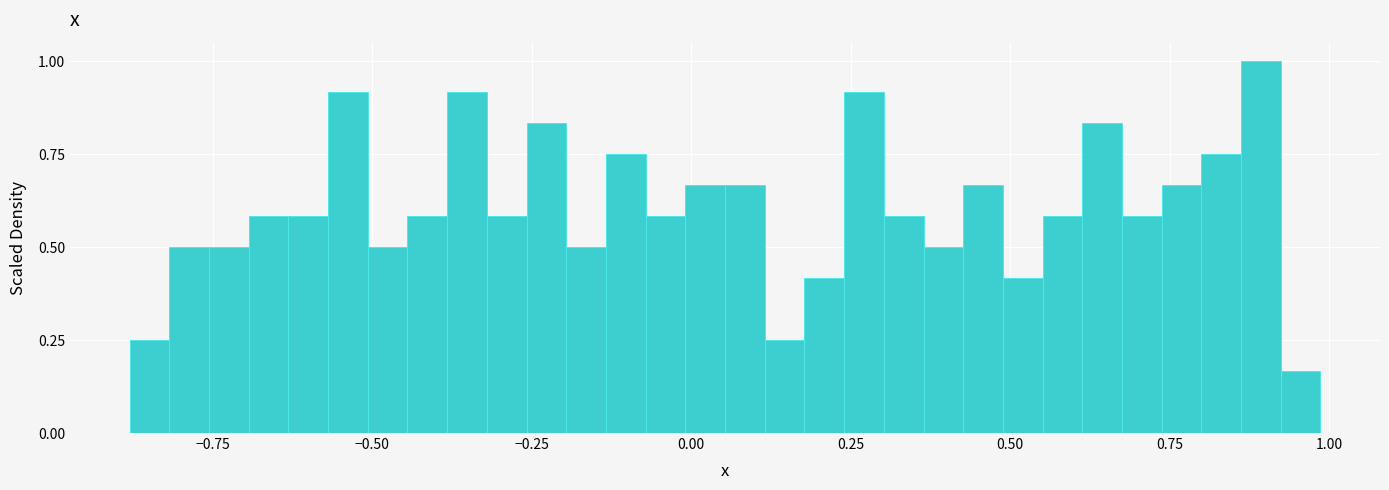

Around what value on the x-axis is the tallest bar? Give the approximate position of its centre, as read against the axis.

0.90